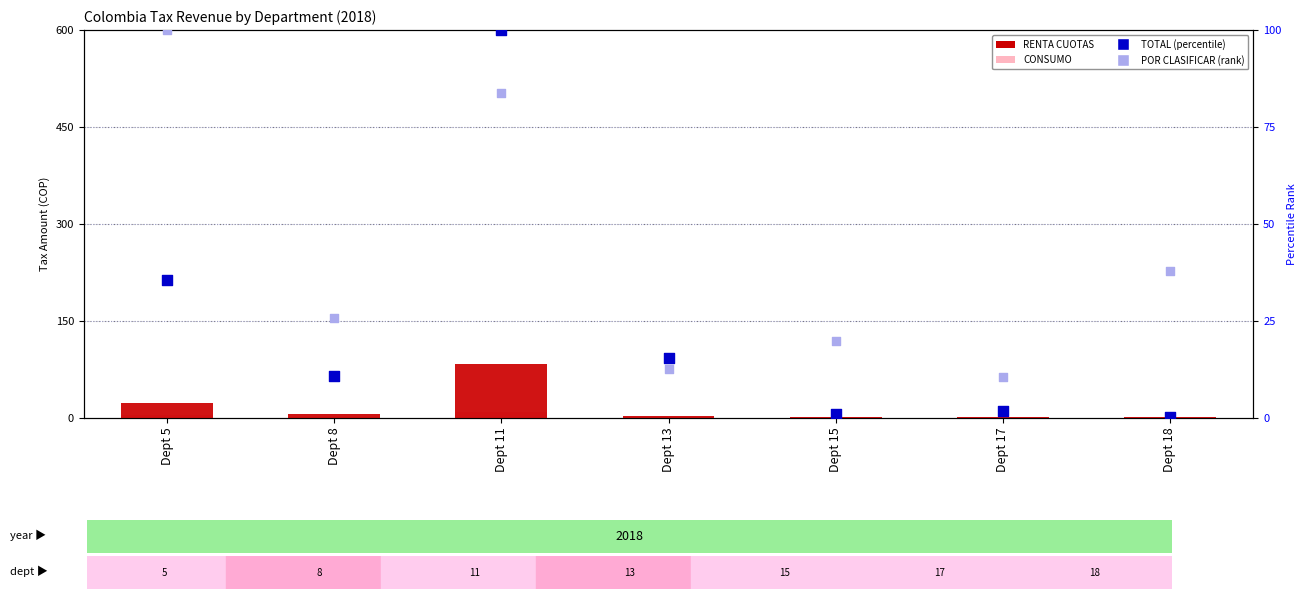

Which series reaches the maximum Y coordinate?

TOTAL (percentile rank)